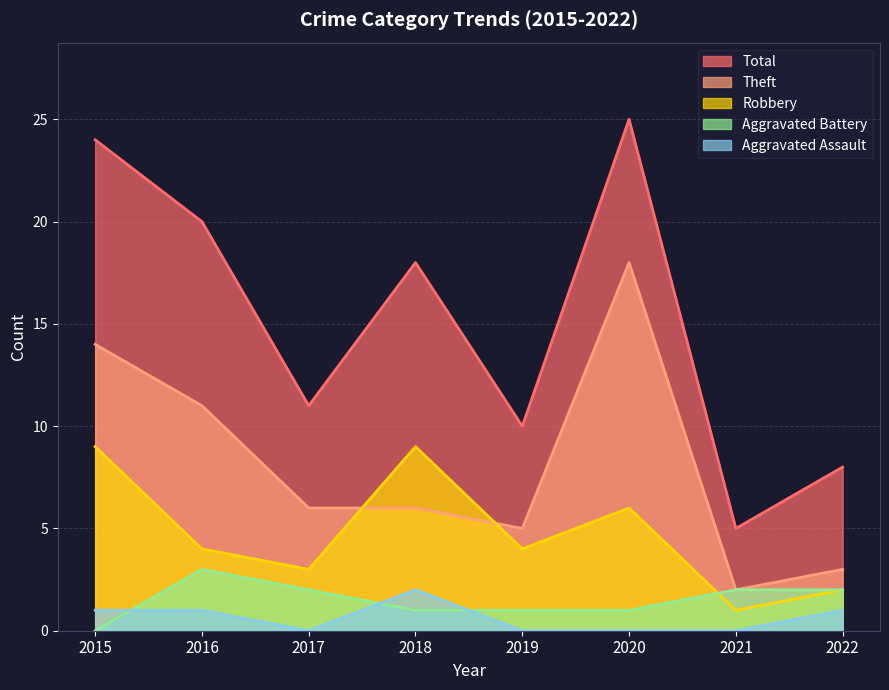

Reading right to left, extract all data points from this chart.

Aggravated Assault: 1	0	0	0	2	0	1	1
Aggravated Battery: 2	2	1	1	1	2	3	0
Robbery: 2	1	6	4	9	3	4	9
Theft: 3	2	18	5	6	6	11	14
Total: 8	5	25	10	18	11	20	24